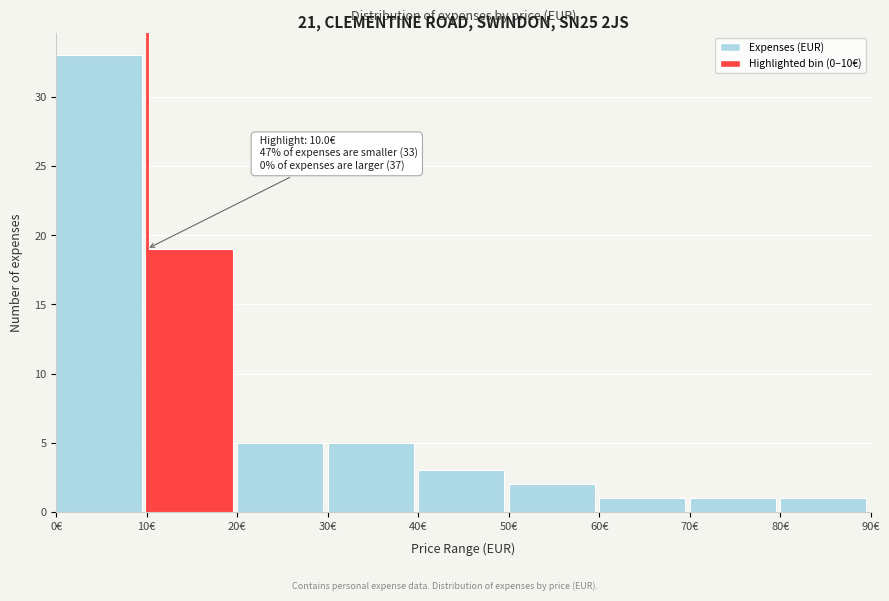

Which range on the x-axis has the tallest bar?

0 to 10